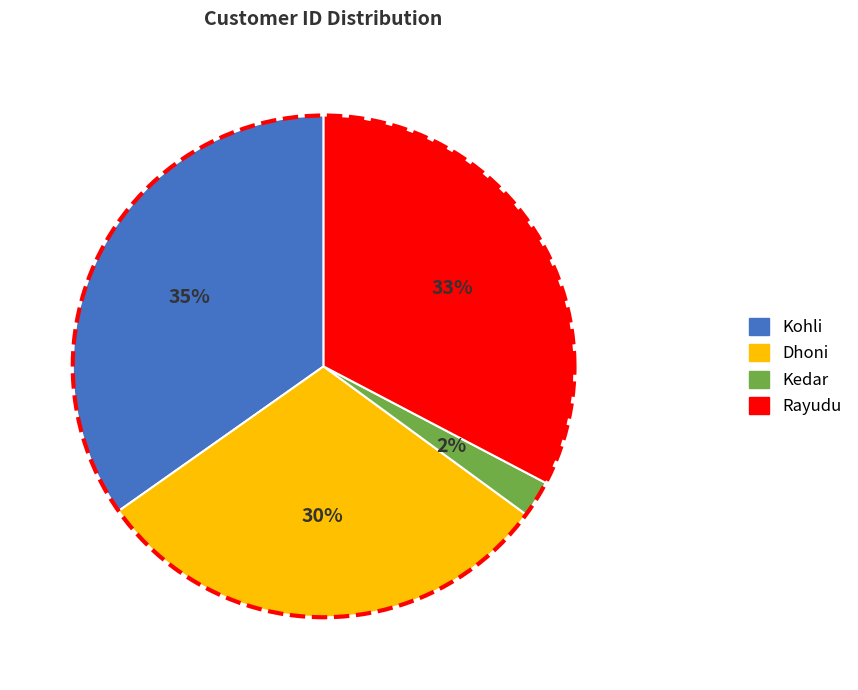

Combined, what portion of the pie is Dhoni and Kohli?

64.9%